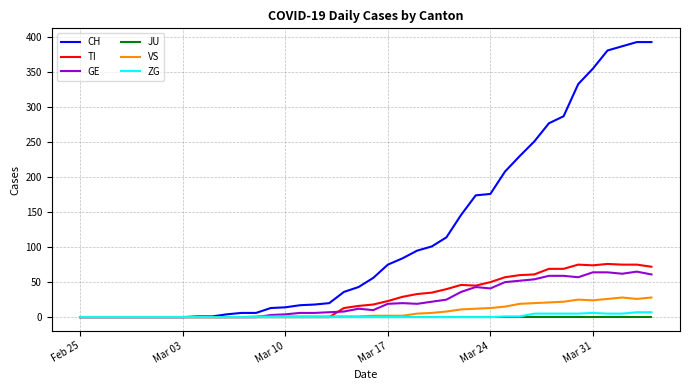

What is the difference between the maximum and minimum values in the VS series?

28